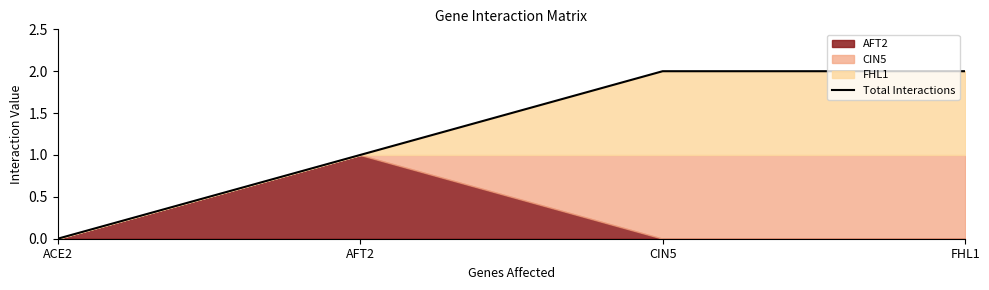

Which has a higher value, ACE2 or FHL1?

FHL1